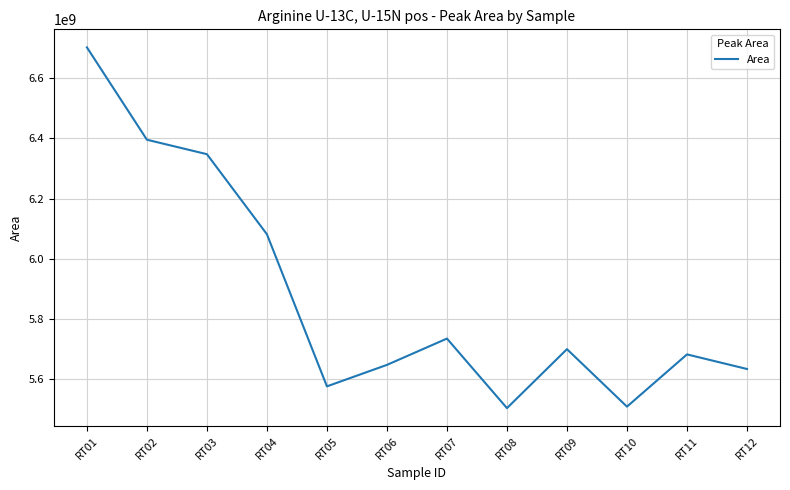

The value at RT11 is 5682829171. True or false?

True